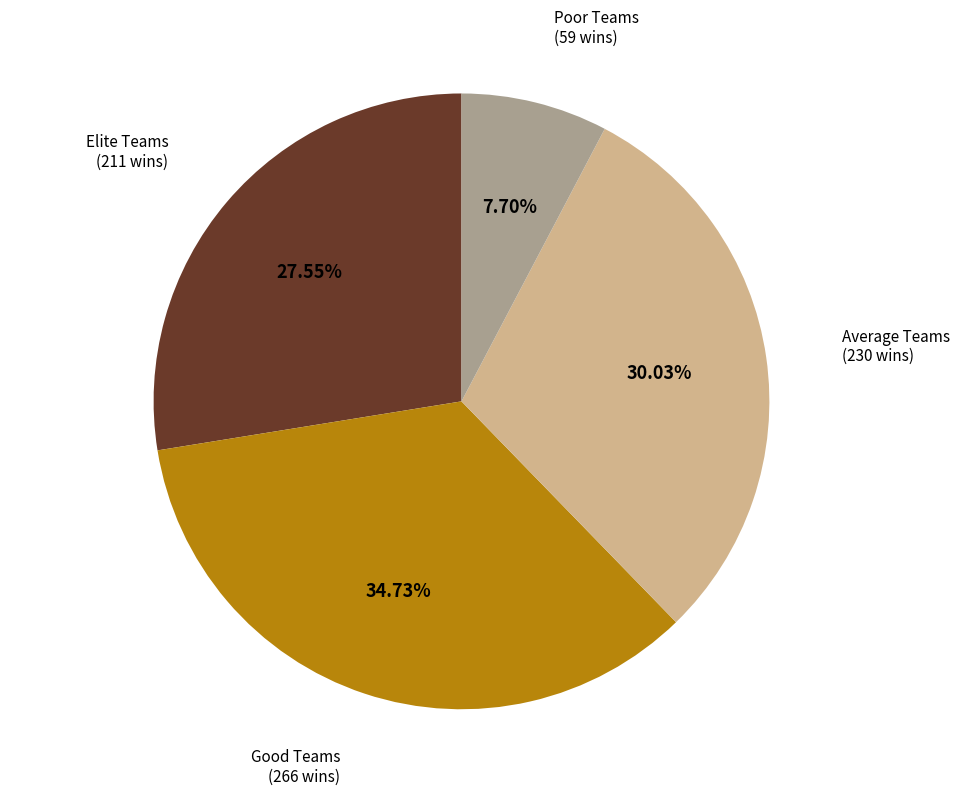

Does Average Teams (230 wins) represent more than half of the total?

No